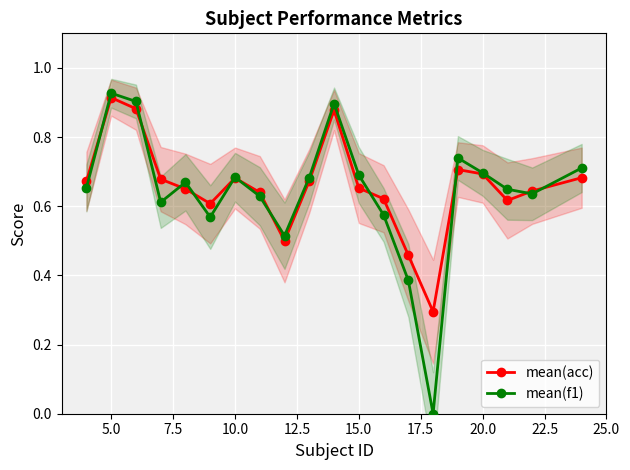

Where is the first local maximum for mean(acc)?

5.0